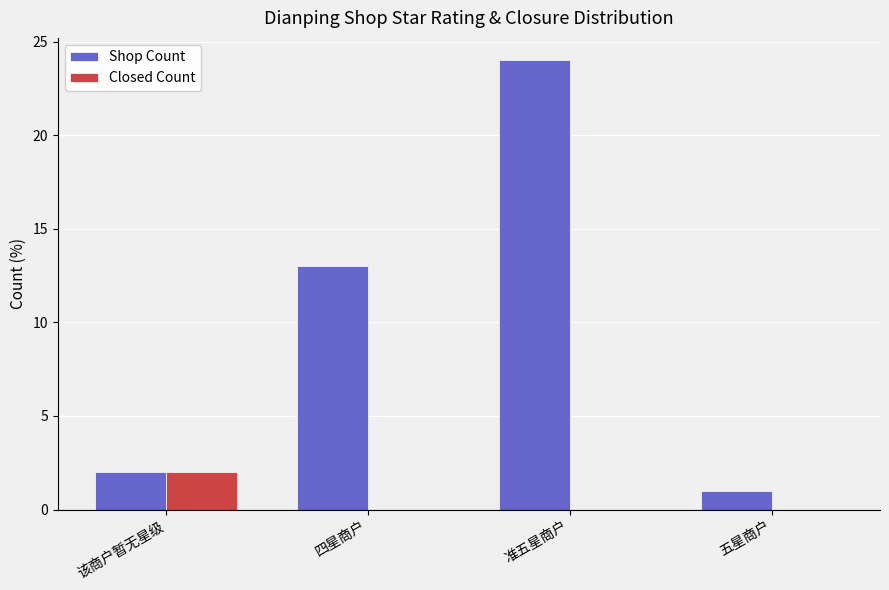

The value of Shop Count at 四星商户 is 13. True or false?

True